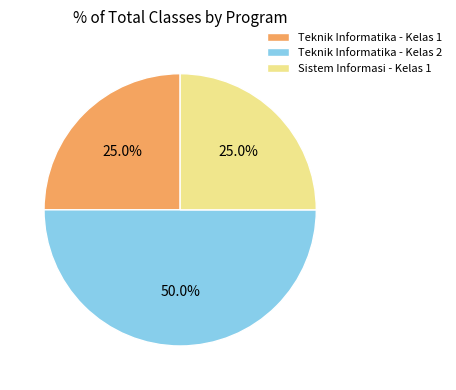

What percentage is NOT represented by Teknik Informatika - Kelas 1?

75.0%